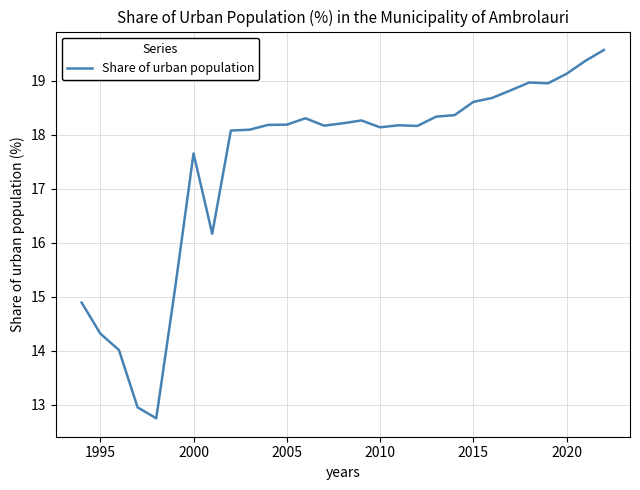

What is the difference between the maximum and minimum values?

6.8